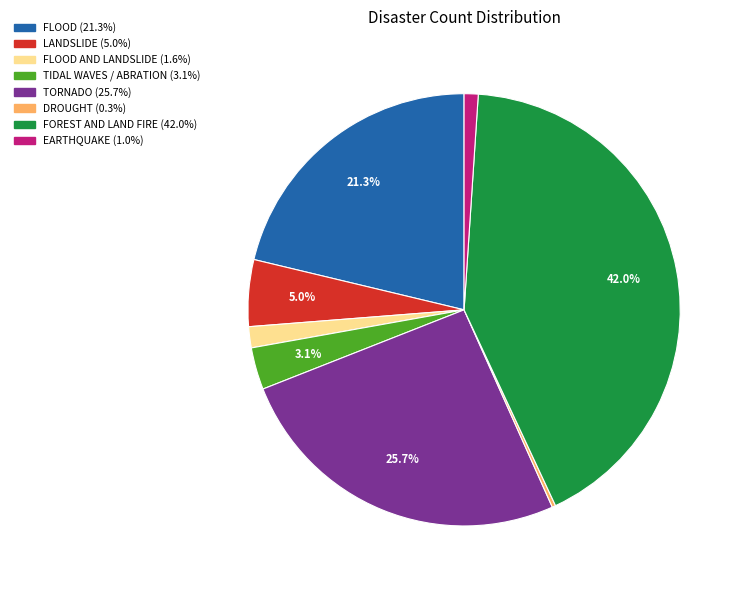

Count the number of slices in the pie.

8